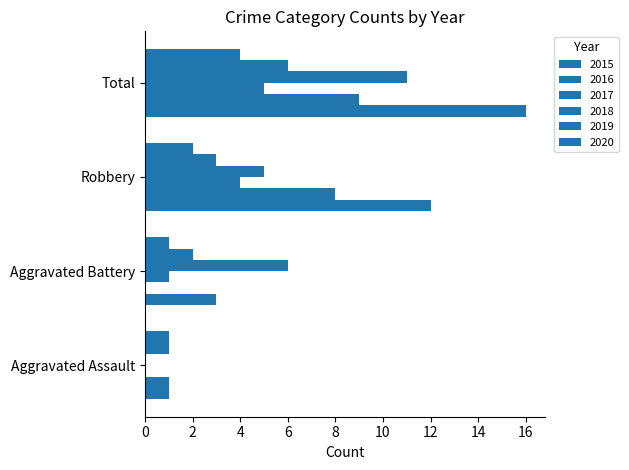

How many values in 2018 are above zero?

3